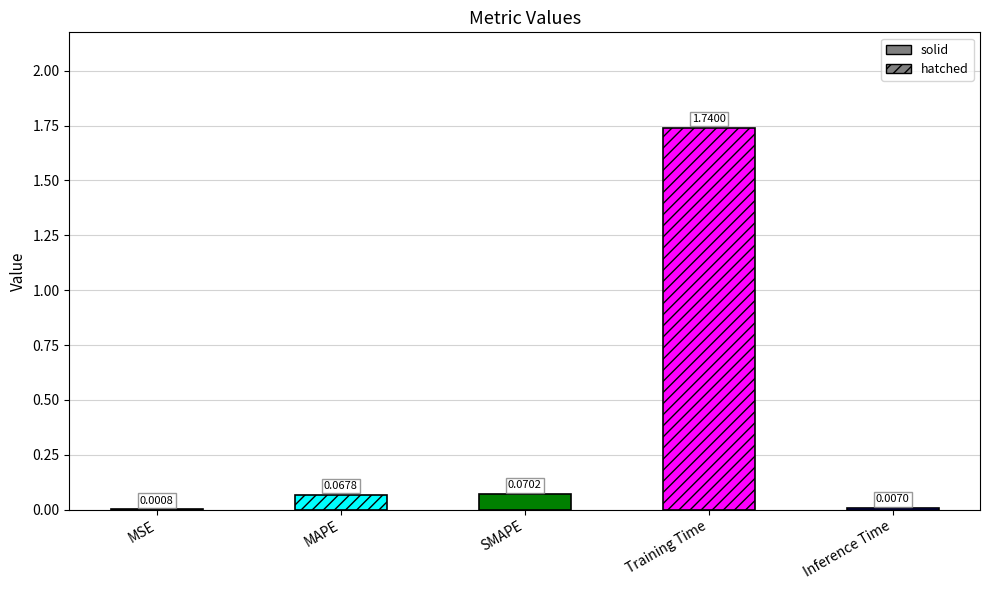

List the labels in order of value, largest first.

Training Time, SMAPE, MAPE, Inference Time, MSE